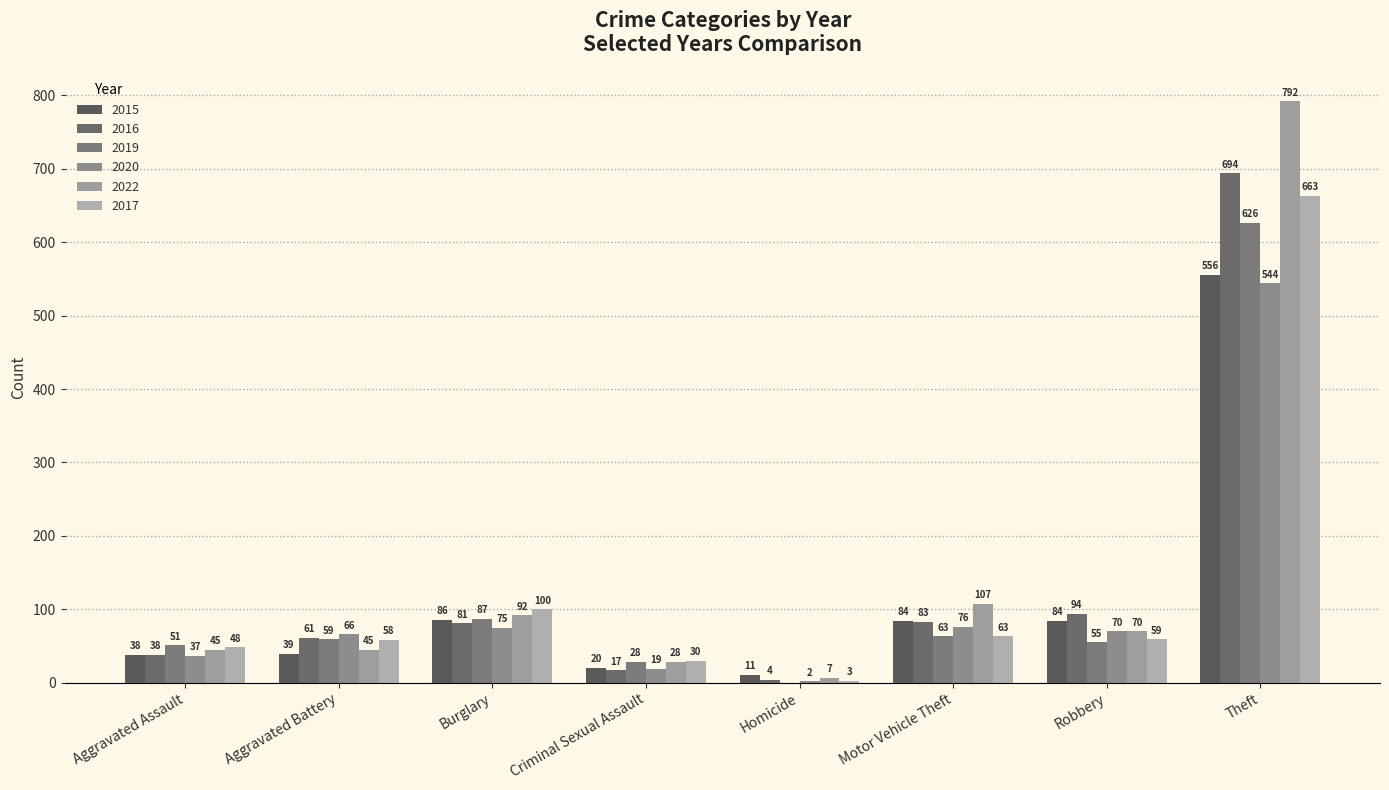

Rank the series by their maximum value, from highest to lowest.

2022, 2016, 2017, 2019, 2015, 2020